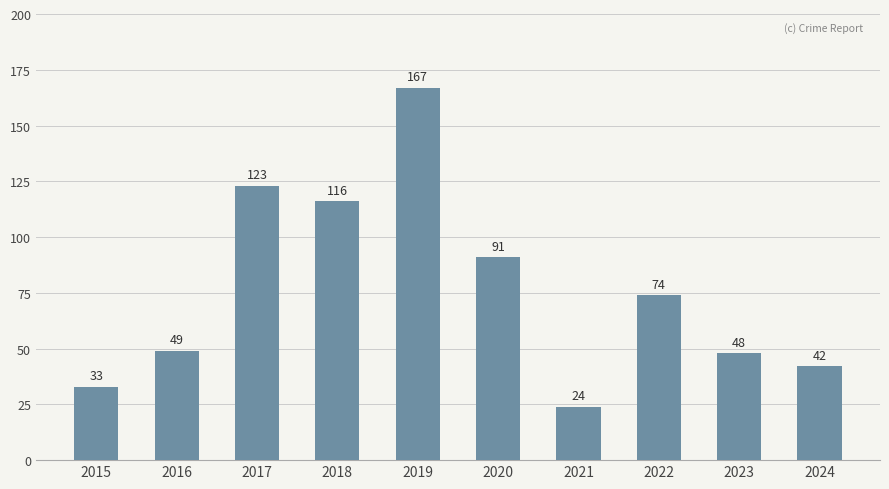

Rank the categories by value from highest to lowest.

2019, 2017, 2018, 2020, 2022, 2016, 2023, 2024, 2015, 2021